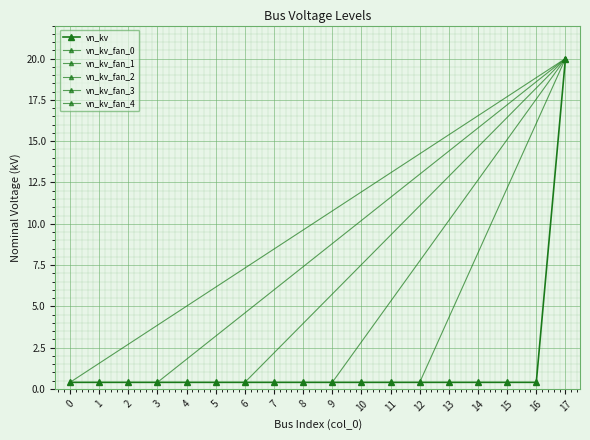

The chart shows a value of 0.1 at 5. True or false?

False